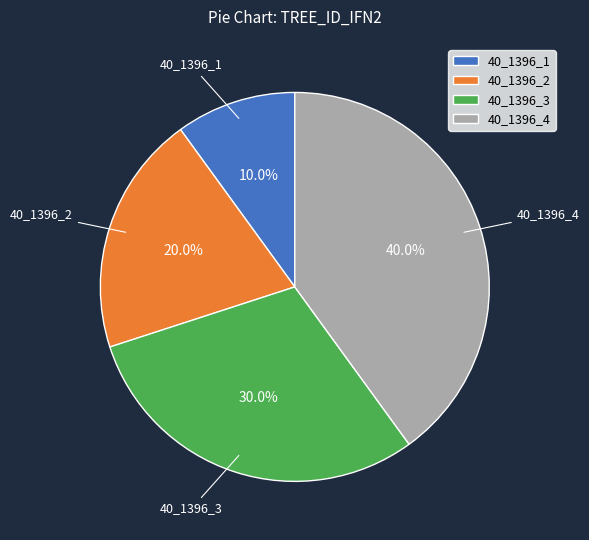

Which has a higher value, 40_1396_1 or 40_1396_4?

40_1396_4